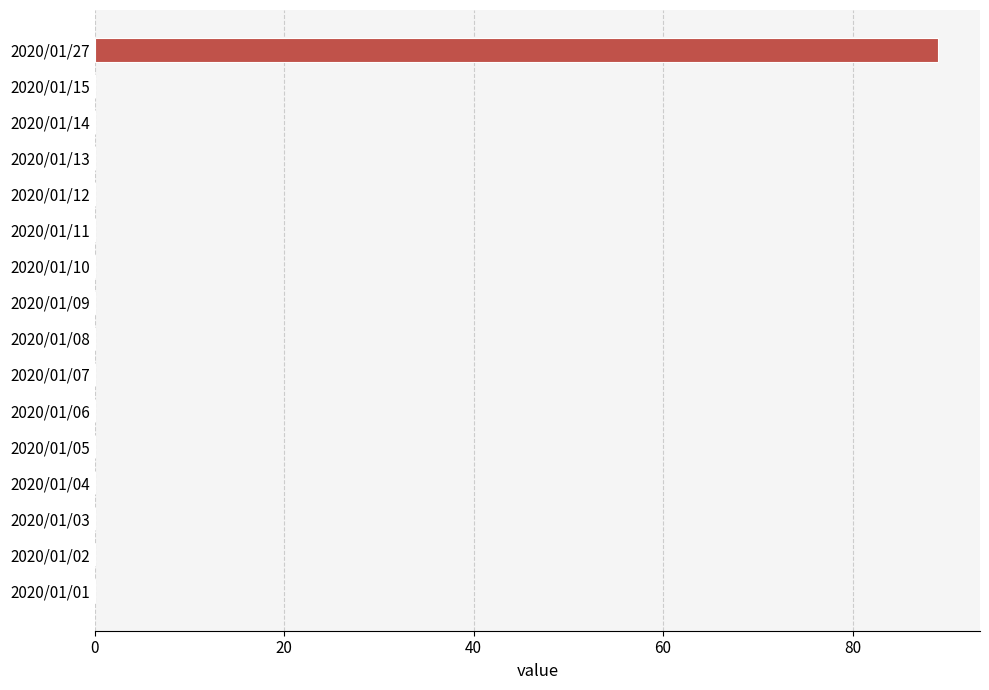

What is the sum of the values at 2020/01/27 and 2020/01/11?

89